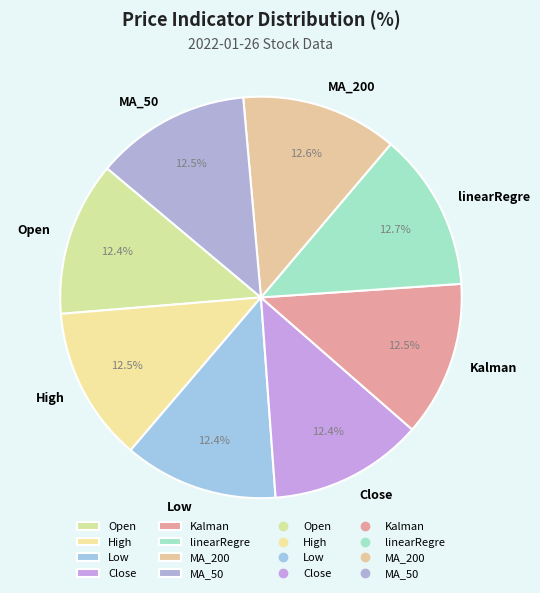

True or false: MA_200 accounts for 25% of the total.

False